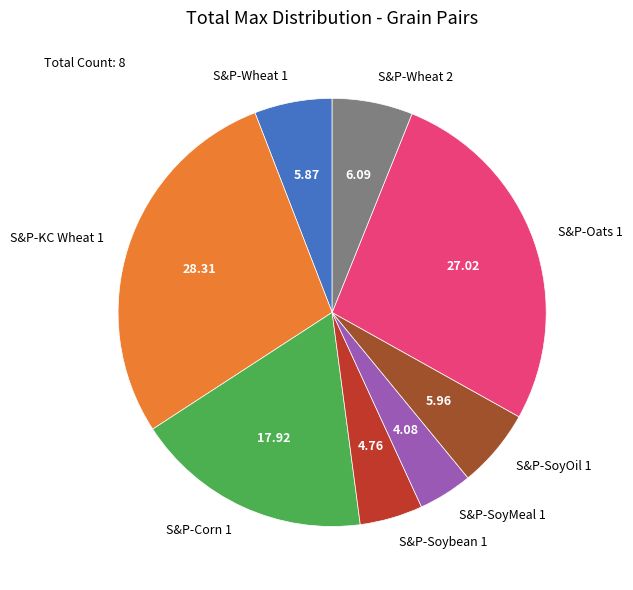

Do S&P-Wheat 1 and S&P-KC Wheat 1 together represent more than half of the pie?

No